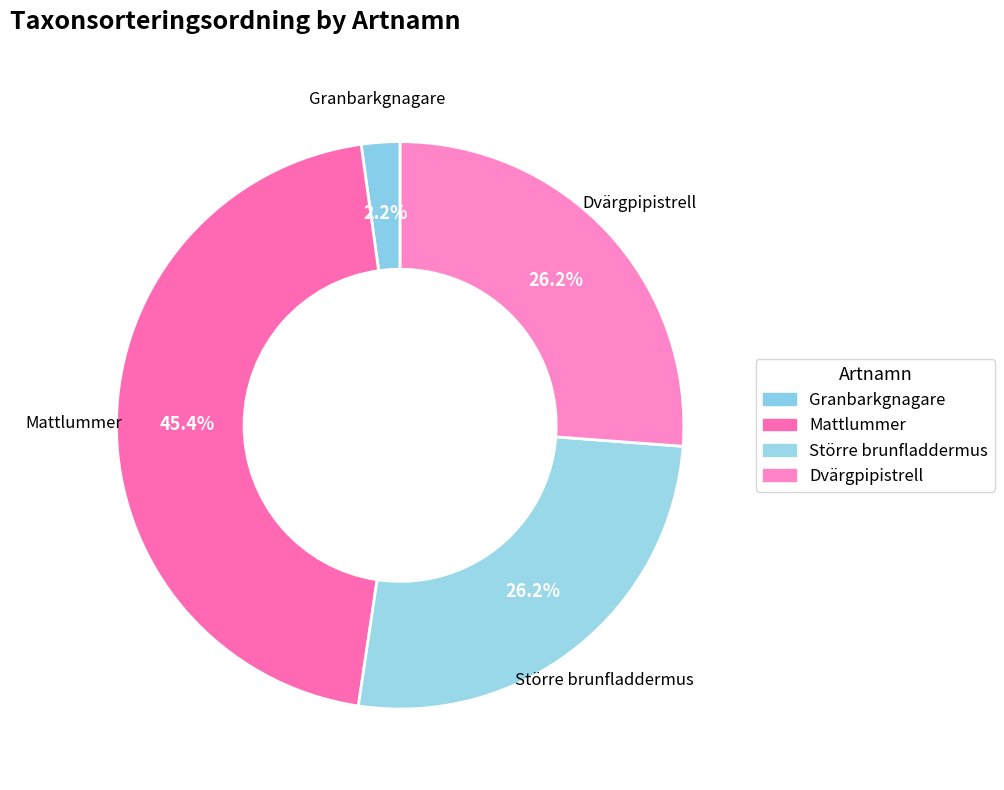

Rank the categories by value from highest to lowest.

Mattlummer, Dvärgpipistrell, Större brunfladdermus, Granbarkgnagare